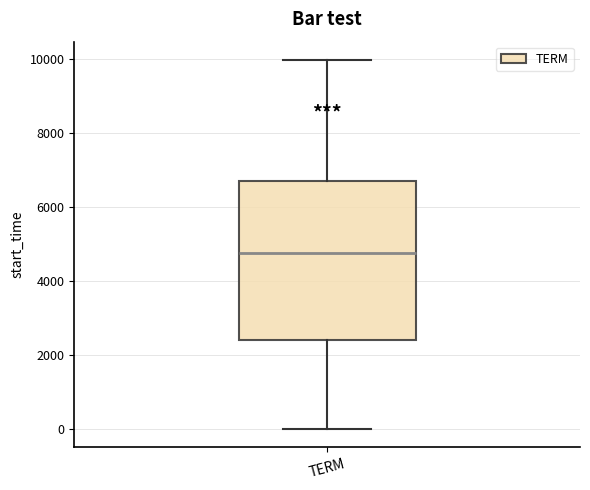

Read this box plot against the y-axis: the position of the median line, the range covered by the box, and the ends of both whiskers. The values are not printed on the chart, so give them approximately, as read against the axis.

median 4800, box 2400 to 6600, whiskers 0 to 10000